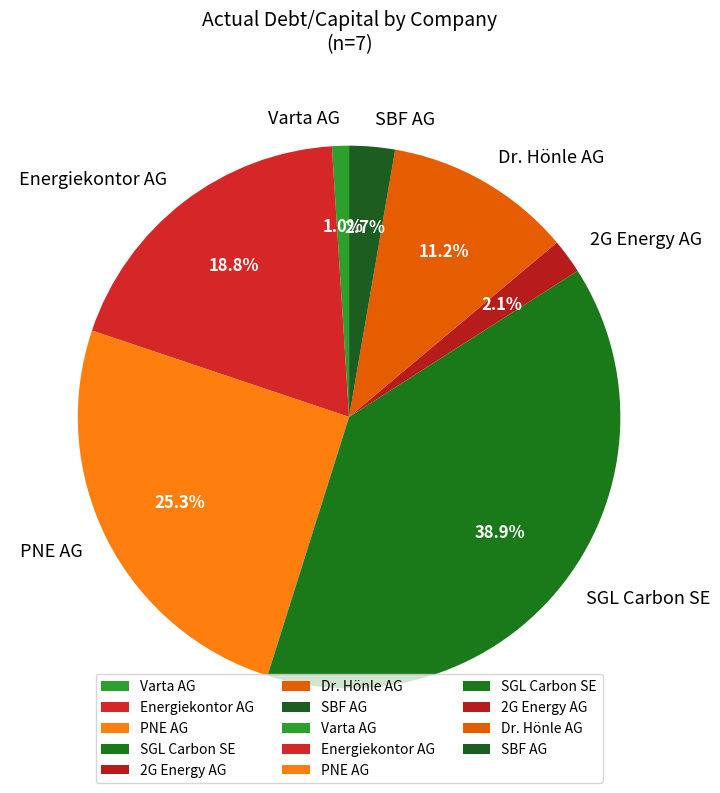

Combined, what portion of the pie is Energiekontor AG and SBF AG?

21.5%